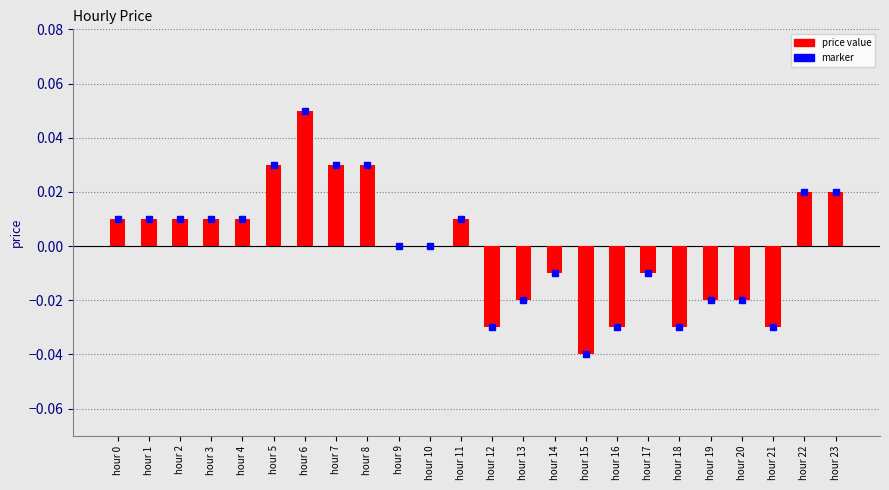

Is it true that the value at hour 12 is -0.0?

True